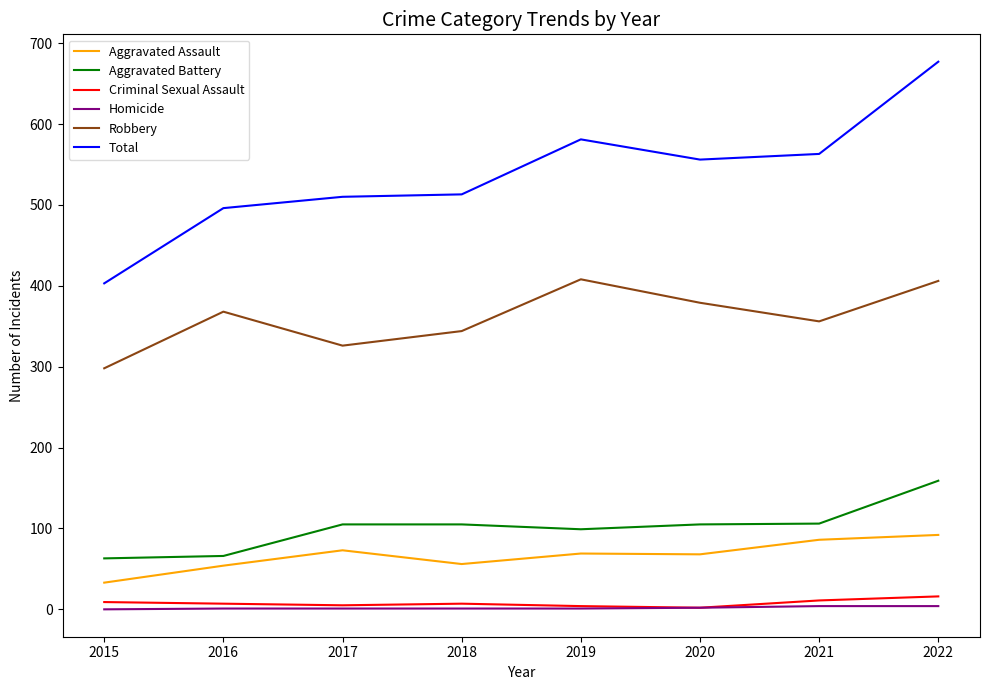

Is it true that Homicide equals 1 at 2017?

True